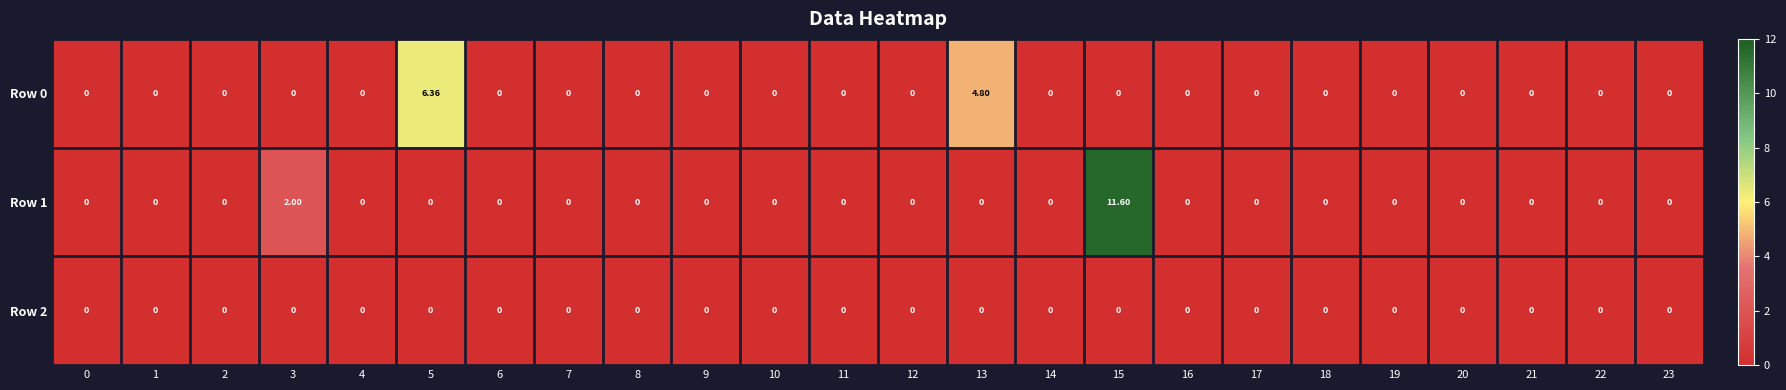

How many values in Row 1 are above zero?

2